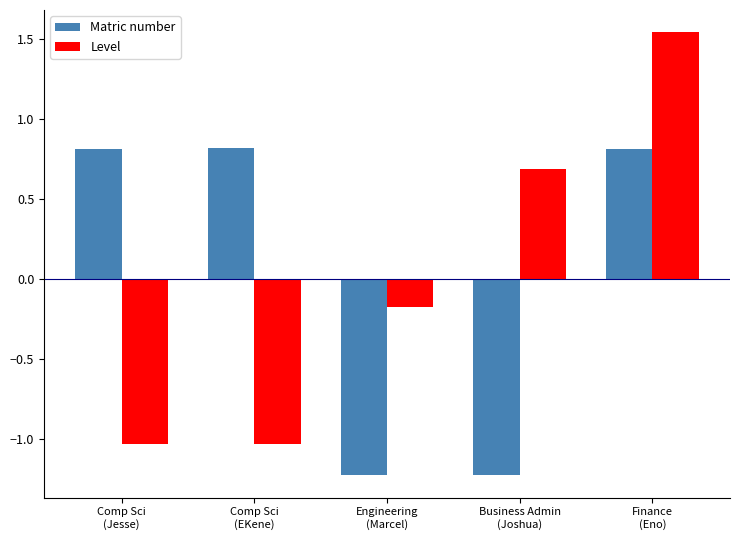

Rank the series by their maximum value, from lowest to highest.

Matric number, Level